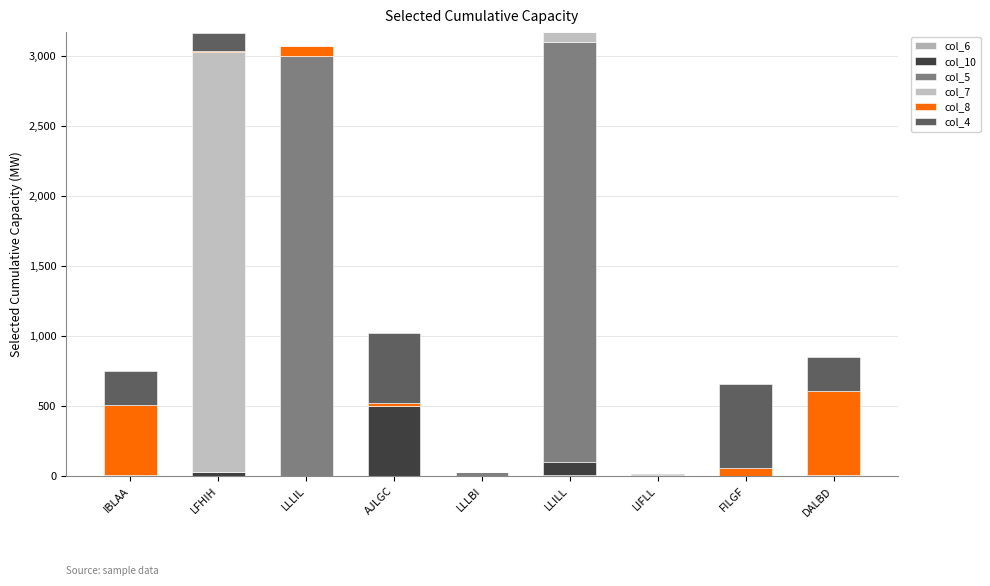

How many categories are shown in the chart?

9